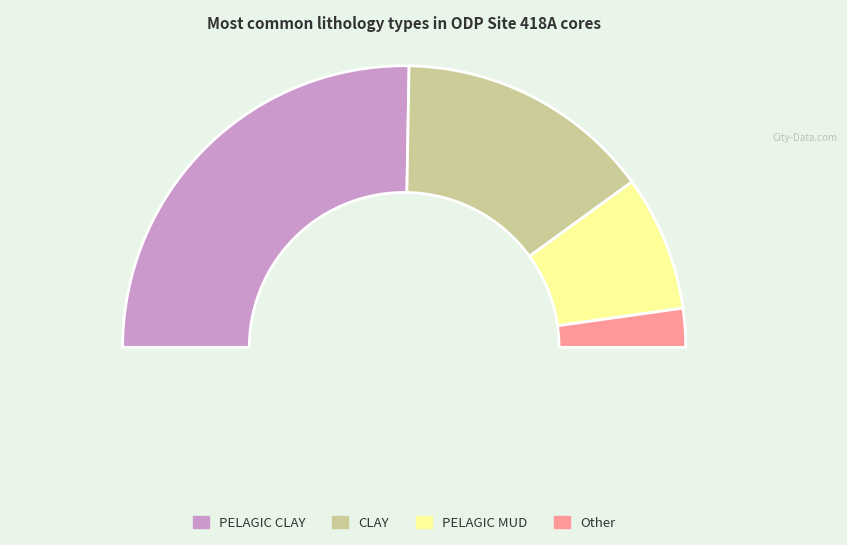

What is the majority slice?

PELAGIC CLAY